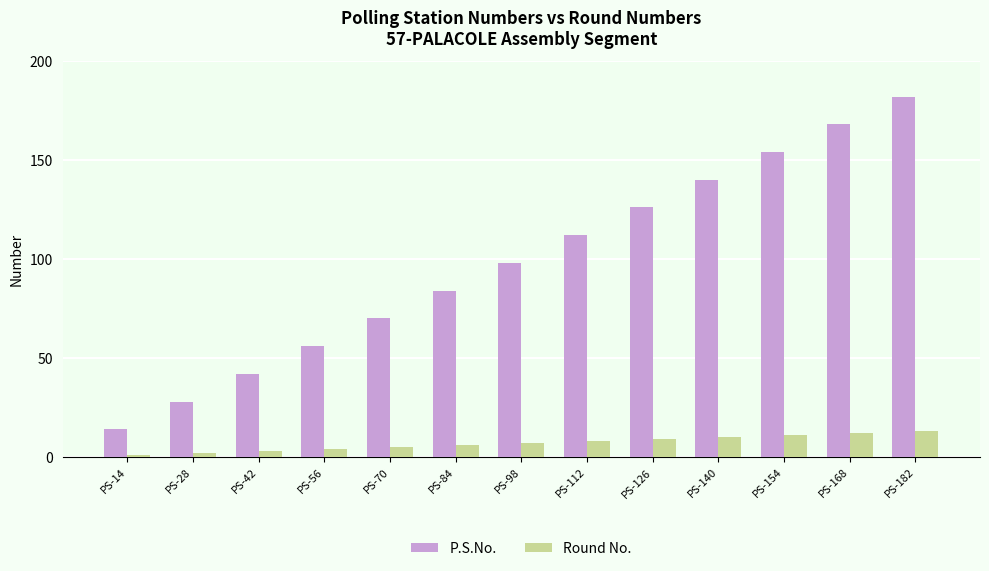

How many data points does each series have?

13